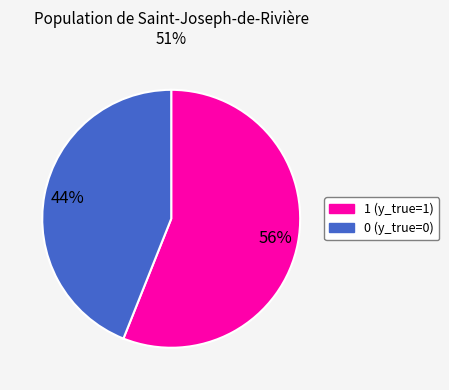

Approximately how many times larger is the value at 1 compared to 0?

1.3